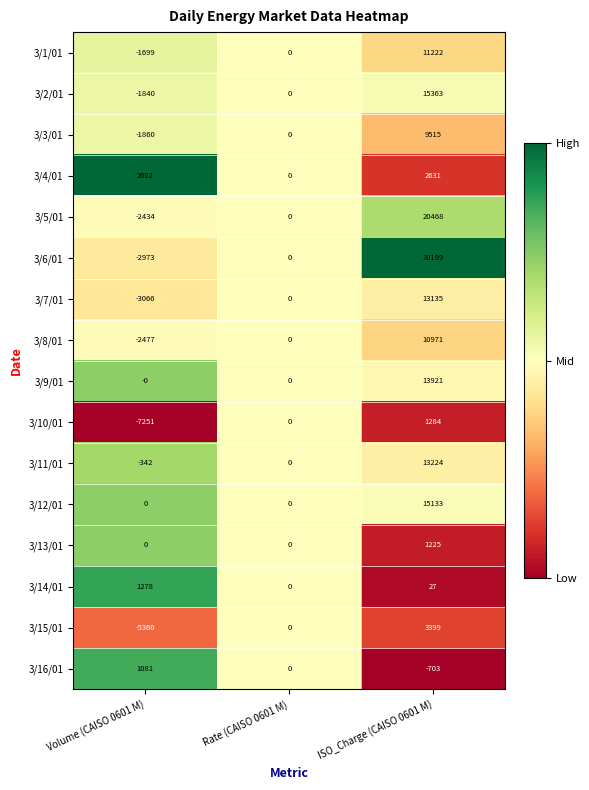

What is the total value across all series at Volume (CAISO 0601 M)?

-24341